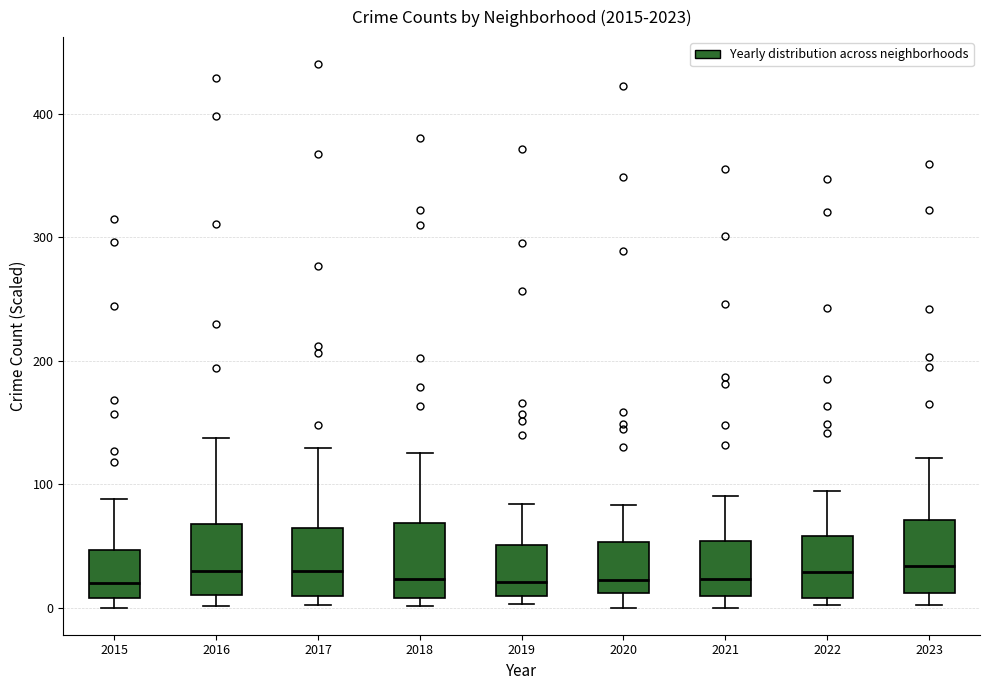

Reading left to right, read every box against the y-axis: the position of its median line, the range the box covers, and the ends of its whiskers. The values are not printed on the chart, so give them approximately, as read against the axis.

2015: median 20, box 10 to 50, whiskers 0 to 90
2016: median 30, box 10 to 70, whiskers 0 to 140
2017: median 30, box 10 to 60, whiskers 0 to 130
2018: median 20, box 10 to 70, whiskers 0 to 130
2019: median 20, box 10 to 50, whiskers 0 to 80
2020: median 20, box 10 to 50, whiskers 0 to 80
2021: median 20, box 10 to 50, whiskers 0 to 90
2022: median 30, box 10 to 60, whiskers 0 to 90
2023: median 30, box 10 to 70, whiskers 0 to 120